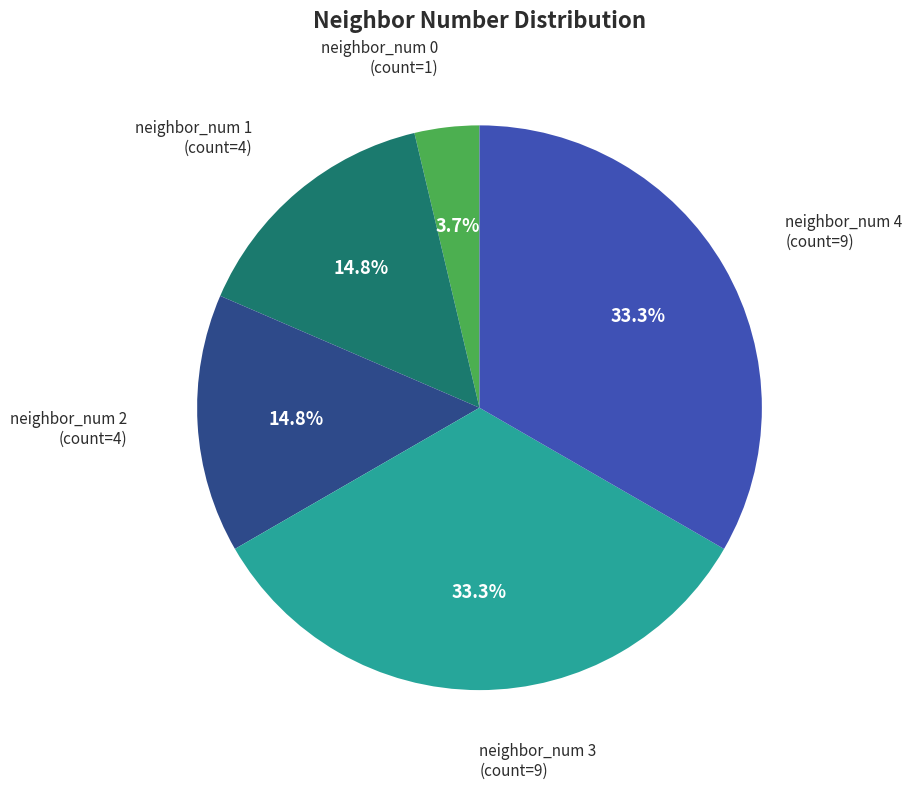

Does any single category account for the majority?

No